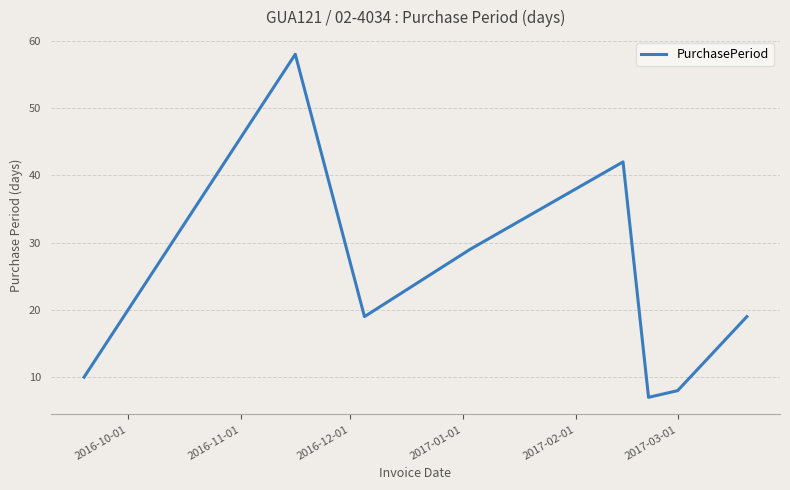

What is the minimum value shown in the chart?

7